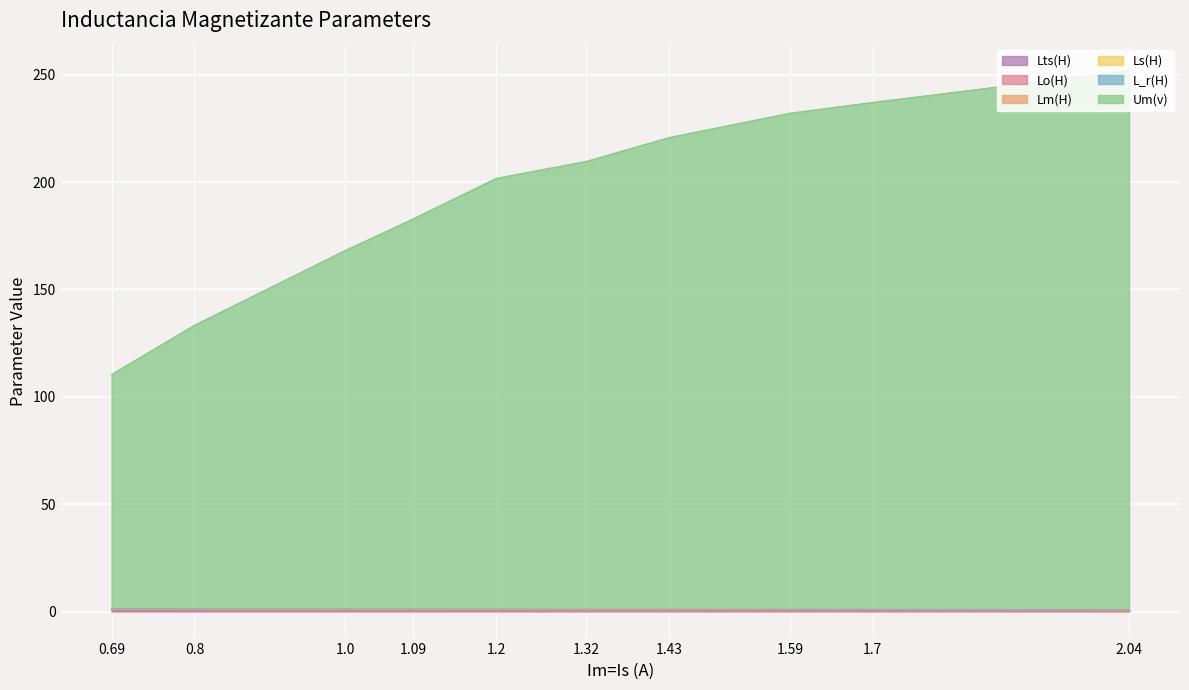

Where is Um(v) nearest to the value 179?

1.09